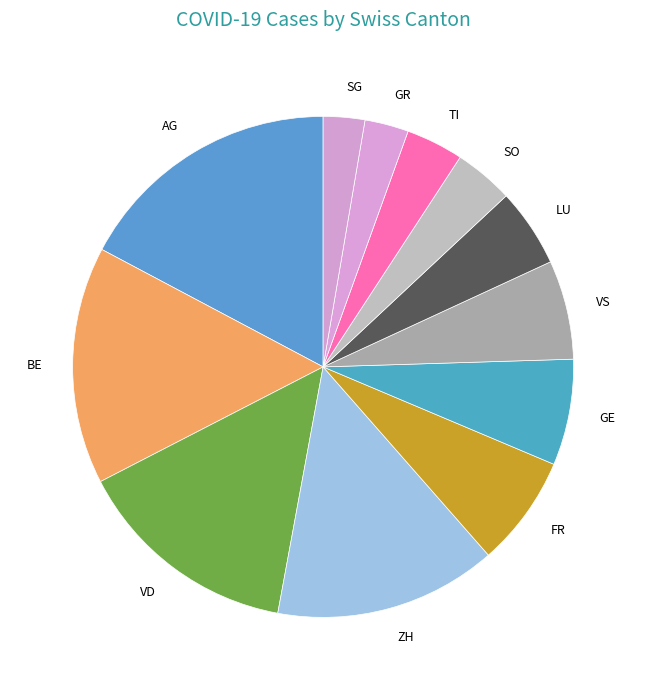

What is the largest slice in the pie chart?

AG